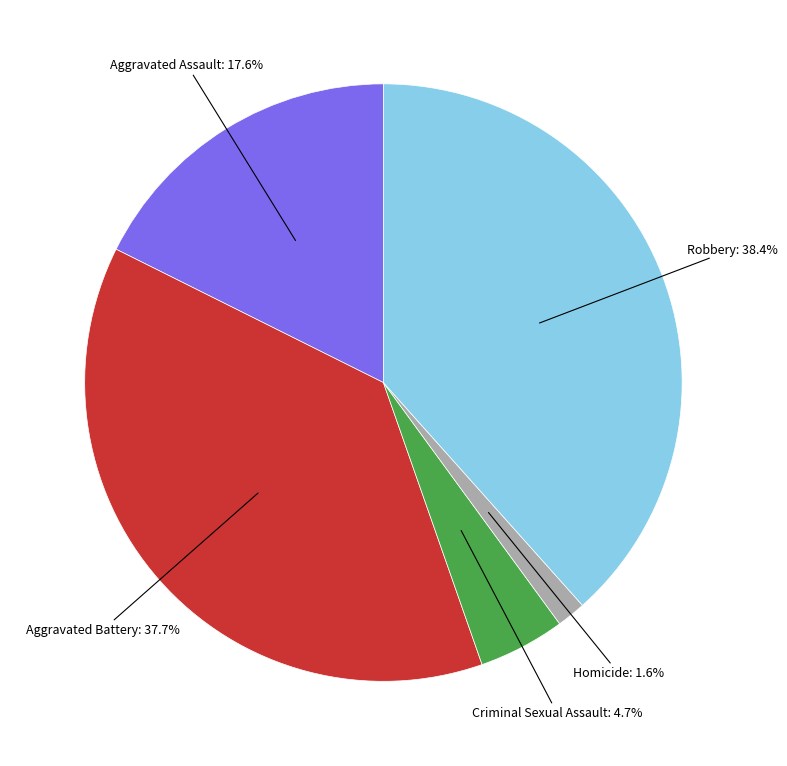

Is there any slice that represents more than half of the pie?

No